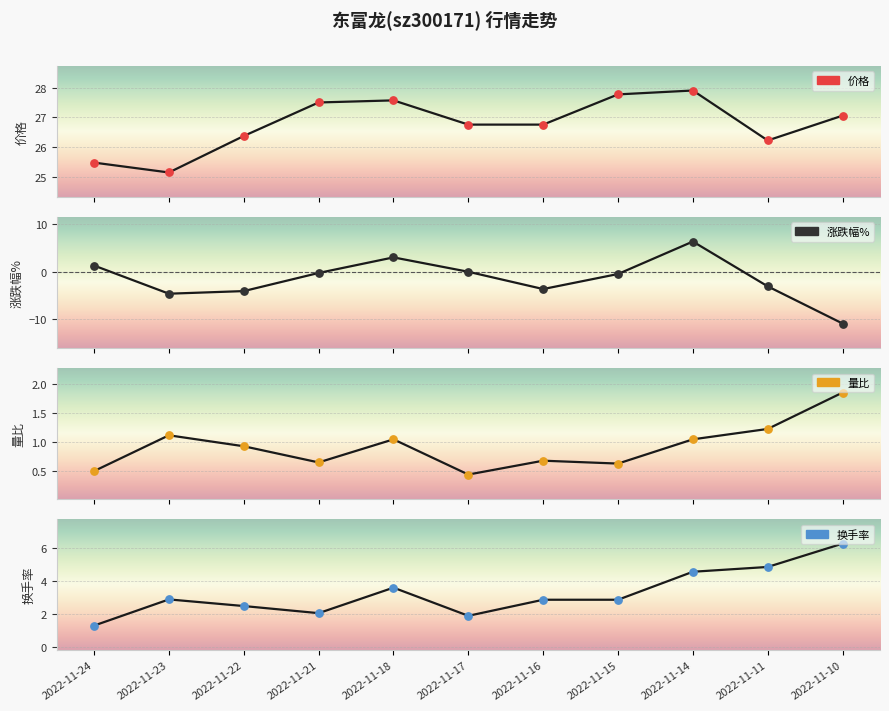

Which series contains the lowest Y value?

涨跌幅%